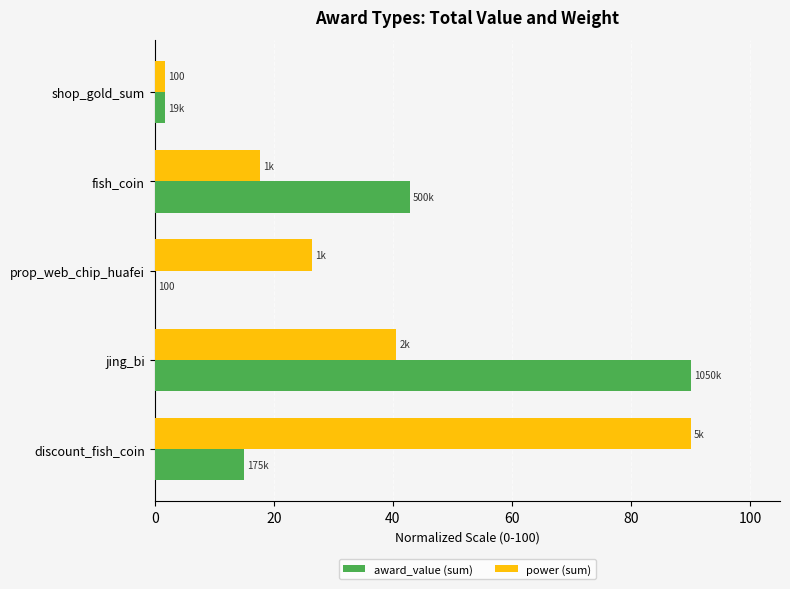

What is the sum of all power (sum) values?

176.5